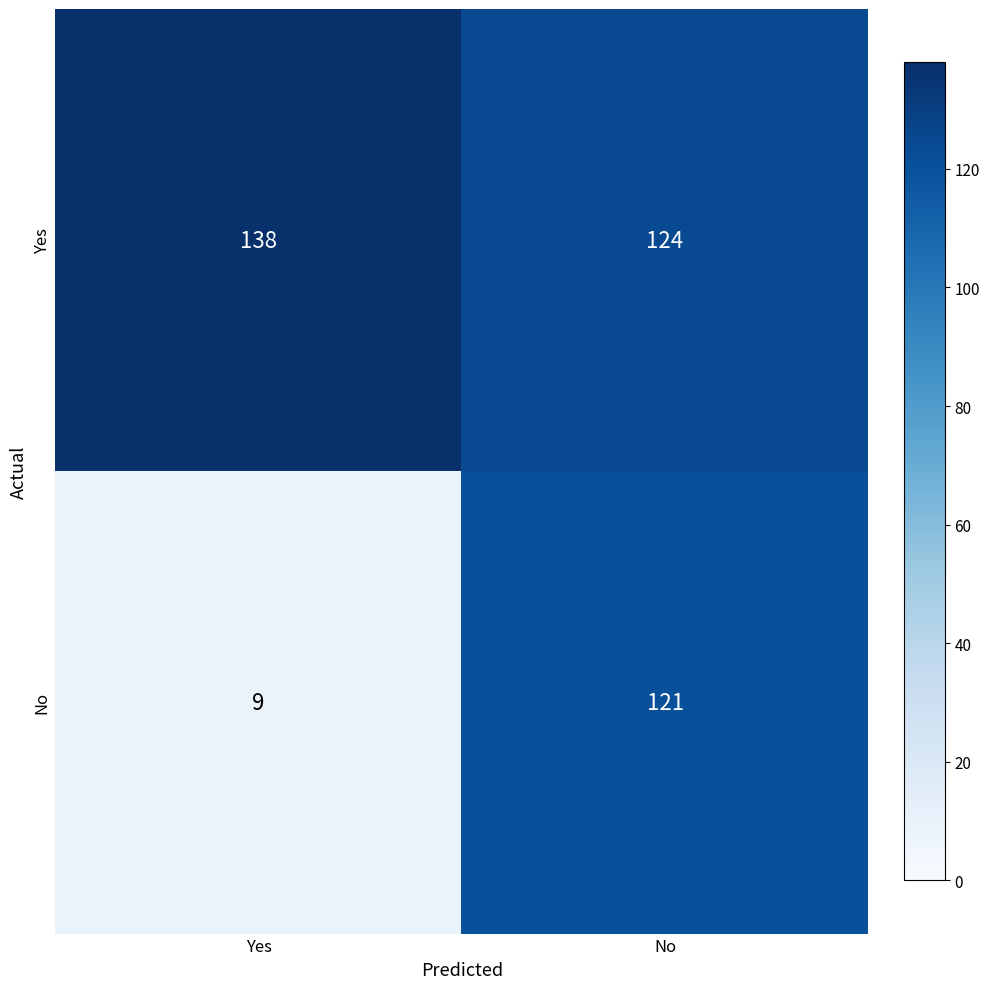

Reading right to left, list all the values displayed in this chart.

Yes: 124	138
No: 121	9